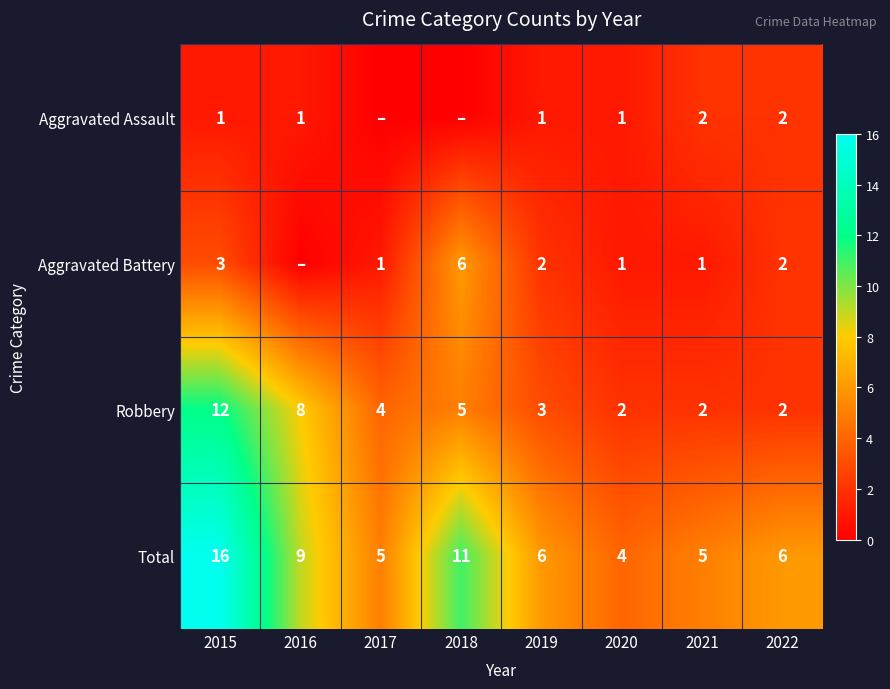

What is the sum of all Robbery values?

38